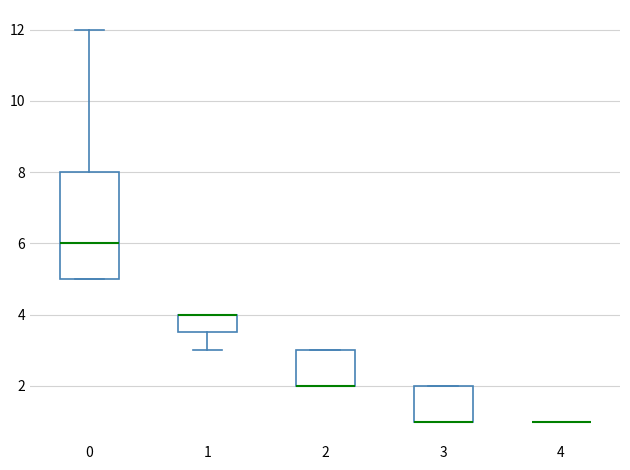

Reading left to right, read every box against the y-axis: the position of its median line, the range the box covers, and the ends of its whiskers. The values are not printed on the chart, so give them approximately, as read against the axis.

0: median 6.0, box 5.0 to 8.0, whiskers 5.0 to 12.0
1: median 4.0 (drawn on the box's upper edge), box 3.6 to 4.0, whiskers 3.0 to 4.0
2: median 2.0 (drawn on the box's lower edge), box 2.0 to 3.0, whiskers 2.0 to 3.0
3: median 1.0 (drawn on the box's lower edge), box 1.0 to 2.0, whiskers 1.0 to 2.0
4: box collapsed to a line at 1.0, whiskers 1.0 to 1.0